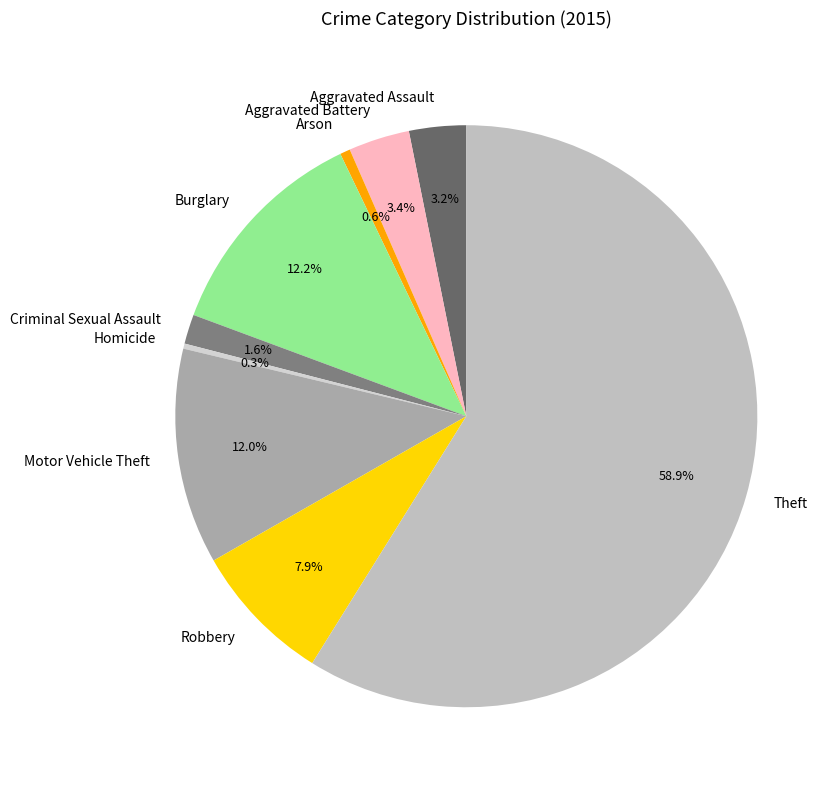

Is there any slice that represents more than half of the pie?

Yes